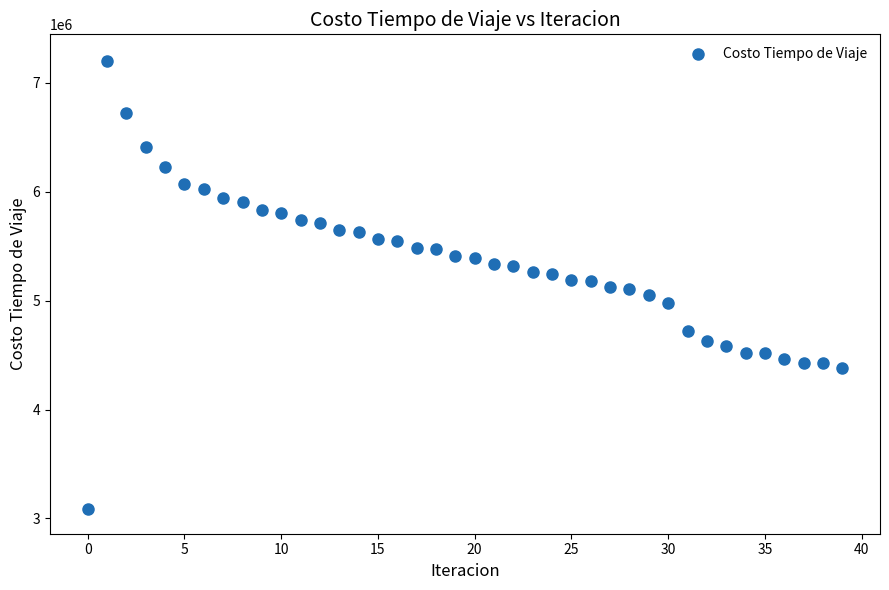

What is the range of Y values (max minus min)?

4117475.5